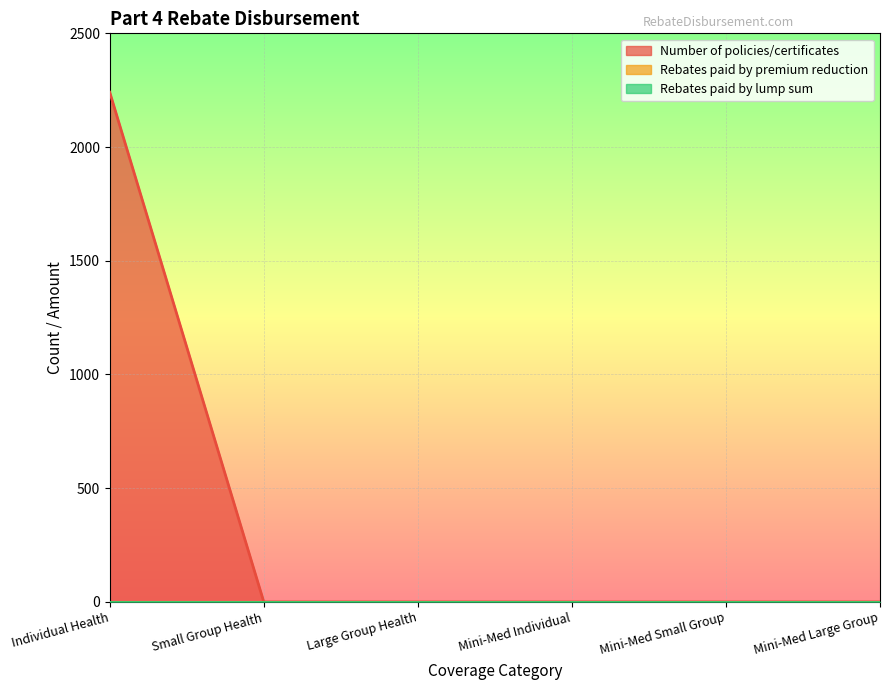

Rank the series at Small Group Health from lowest to highest value.

Number of policies/certificates, Rebates paid by premium reduction, Rebates paid by lump sum